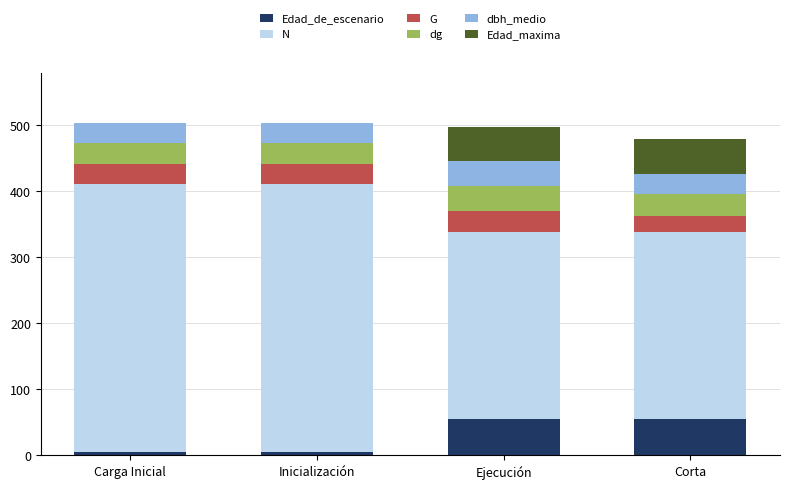

What is the highest value of the Edad_de_escenario series?

55.0